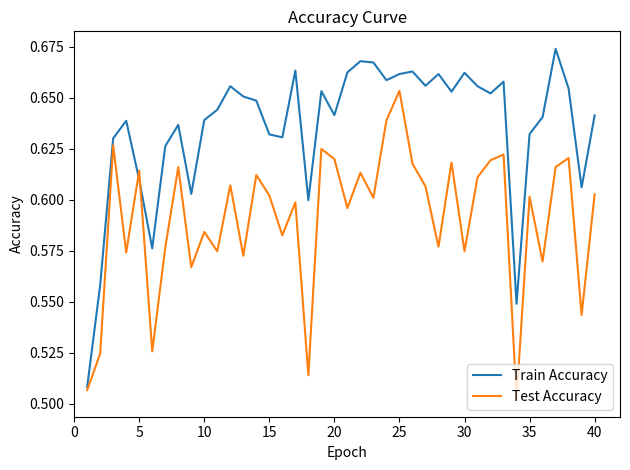

List the series in order of their overall mean, lowest first.

Test Accuracy, Train Accuracy